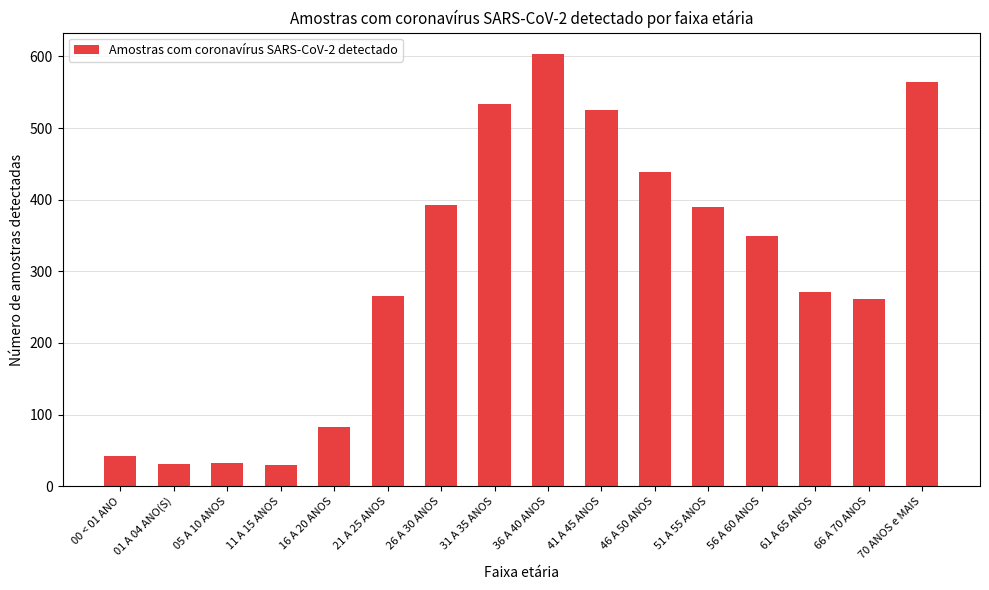

What is the sum of the values at 46 A 50 ANOS and 21 A 25 ANOS?

704